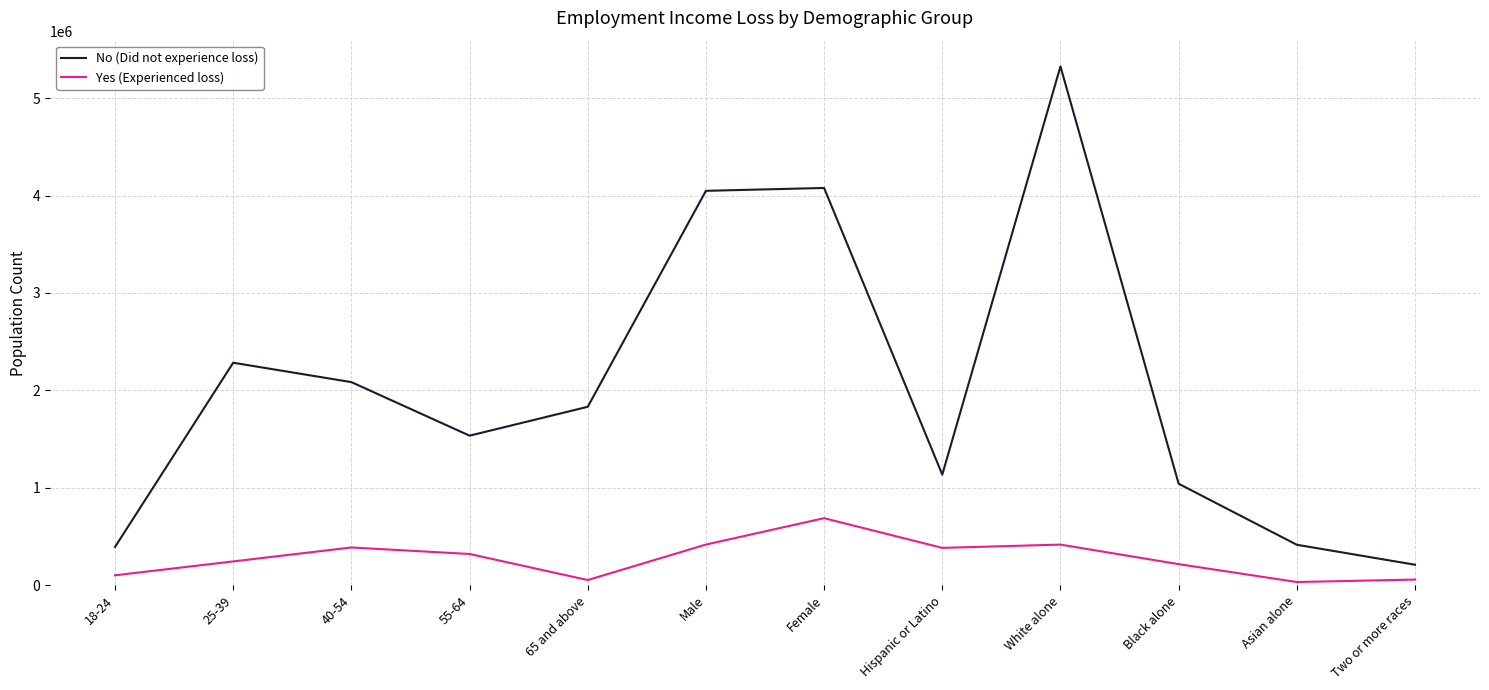

Which series changed the most between 65 and above and Two or more races?

No (Did not experience loss)